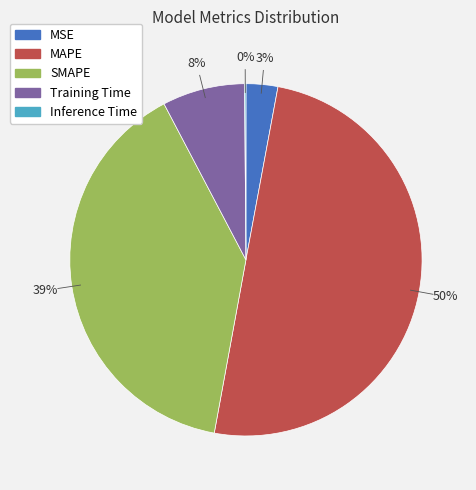

Is MSE the majority of the pie?

No